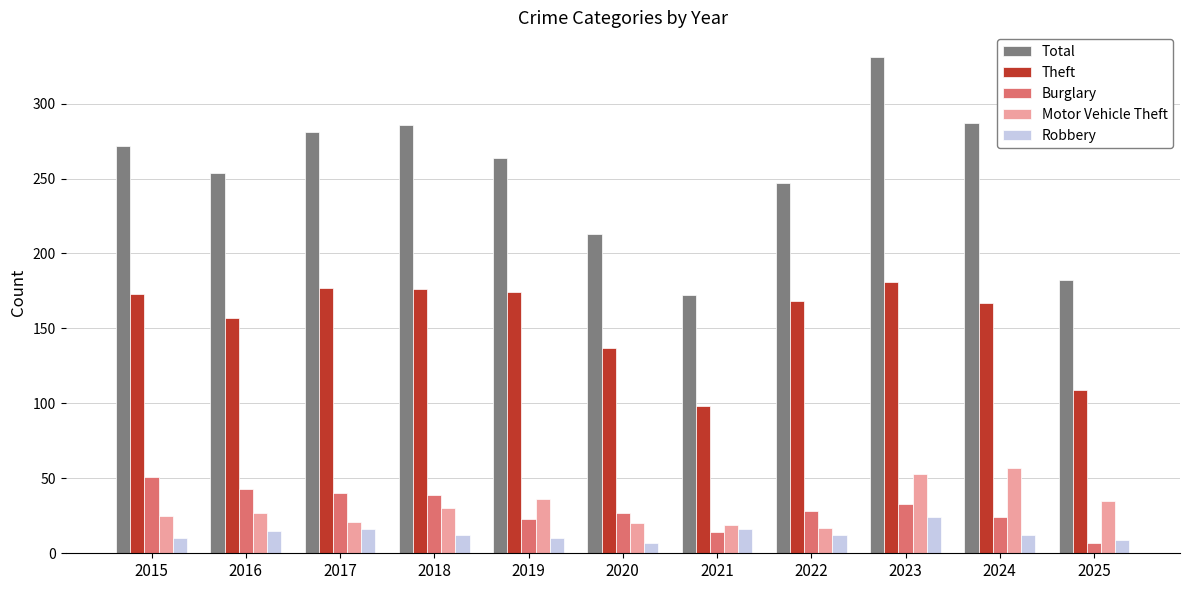

What is the approximate value of Theft at 2025?

109